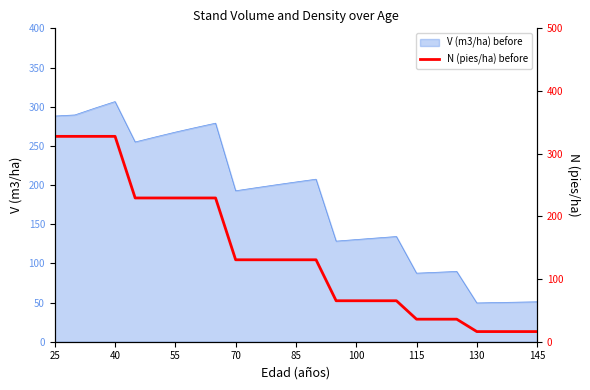

At which label does V (m3/ha) before reach its peak?

40